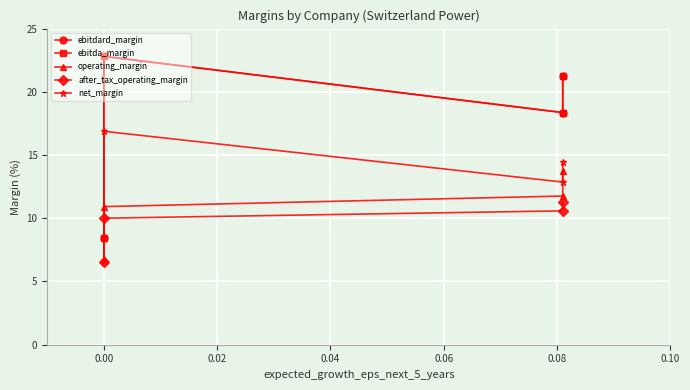

At 0.00, list the series in order from largest to smallest.

ebitdard_margin, ebitda_margin, net_margin, operating_margin, after_tax_operating_margin